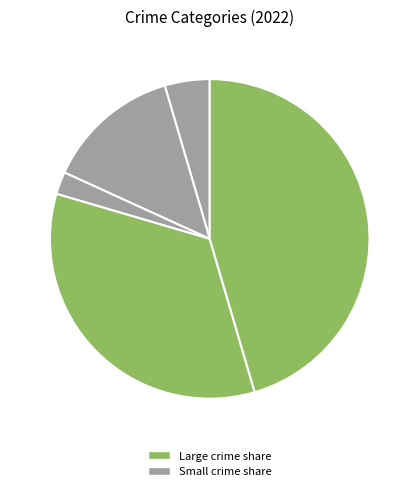

Is there any slice that represents more than half of the pie?

No